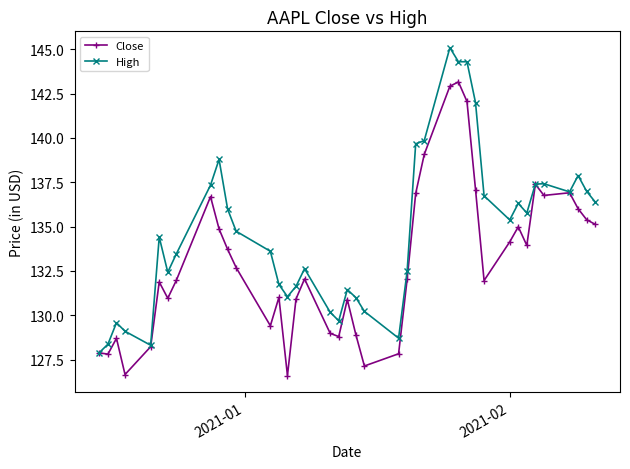

What is the value of the High point at the 17th from the left?

132.6